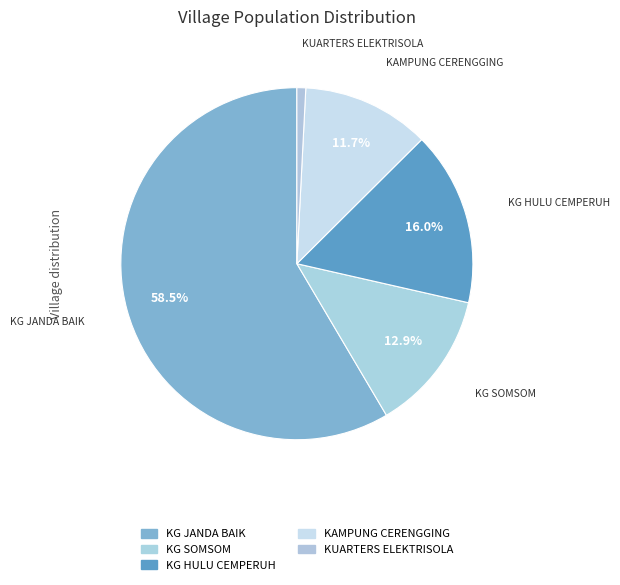

How many segments does this pie chart have?

5